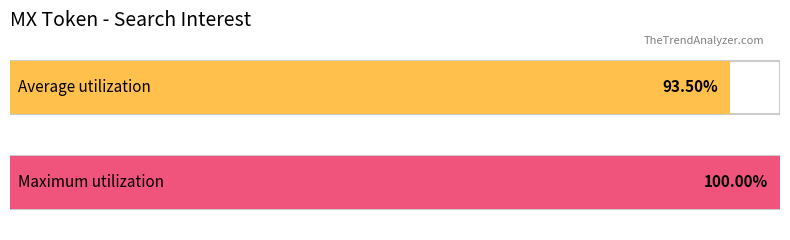

Which series has the largest total across all categories?

Maximum utilization